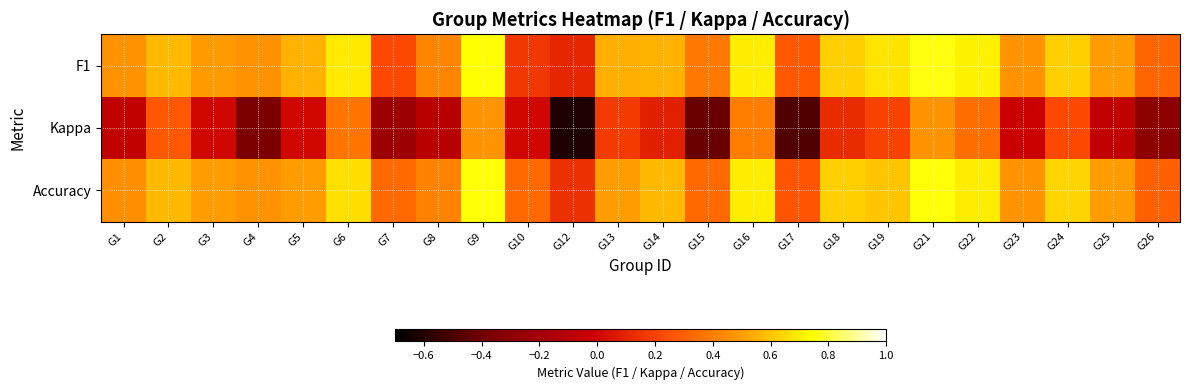

List the series in order of their peak value, lowest first.

Kappa, Accuracy, F1